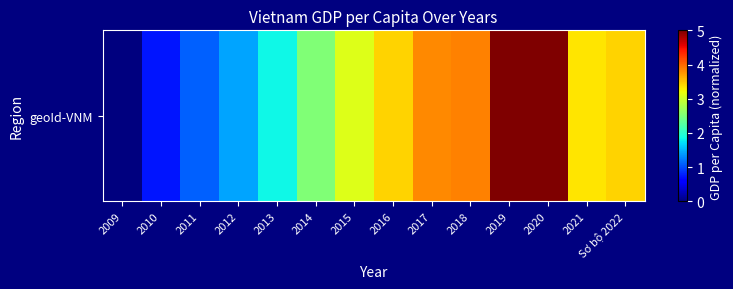

List the labels in order of value, smallest first.

2009, 2010, 2011, 2012, 2013, 2014, 2015, 2021, Sơ bộ 2022, 2016, 2017, 2018, 2019, 2020